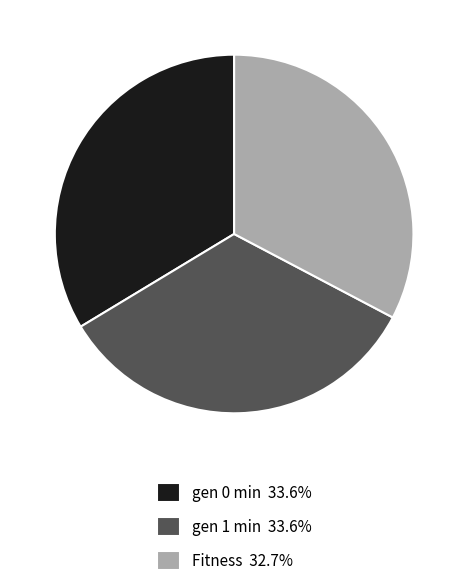

How many slices are in this pie chart?

3